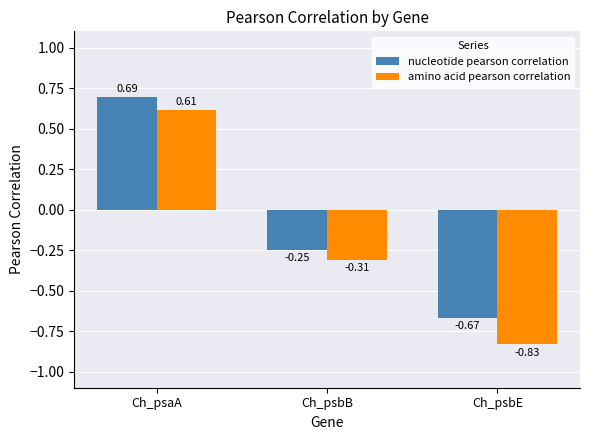

How many bars are there in total?

6